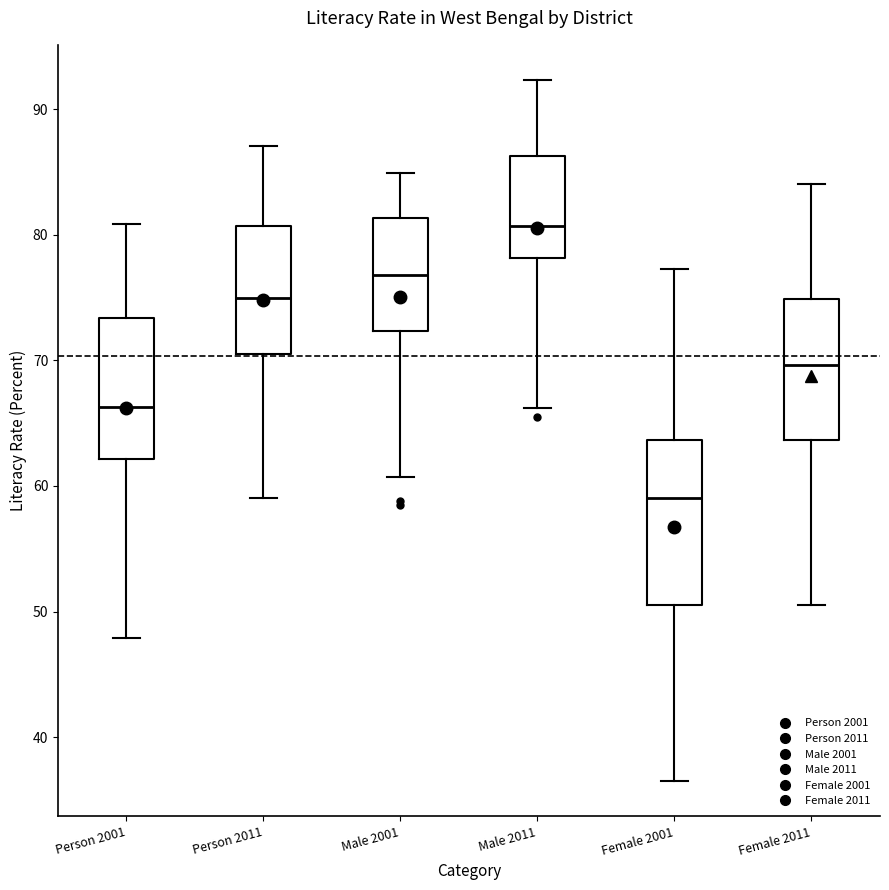

Reading left to right, transcribe this box plot: for each box, give where its median line is, the range the box spans, and where its two whiskers end, as read against the y-axis. The values are not printed on the chart, so give them approximately, as read against the axis.

Person 2001: median 66, box 62 to 73, whiskers 48 to 81
Person 2011: median 75, box 70 to 81, whiskers 59 to 87
Male 2001: median 77, box 72 to 81, whiskers 61 to 85
Male 2011: median 81, box 78 to 86, whiskers 66 to 92
Female 2001: median 59, box 50 to 64, whiskers 37 to 77
Female 2011: median 70, box 64 to 75, whiskers 51 to 84